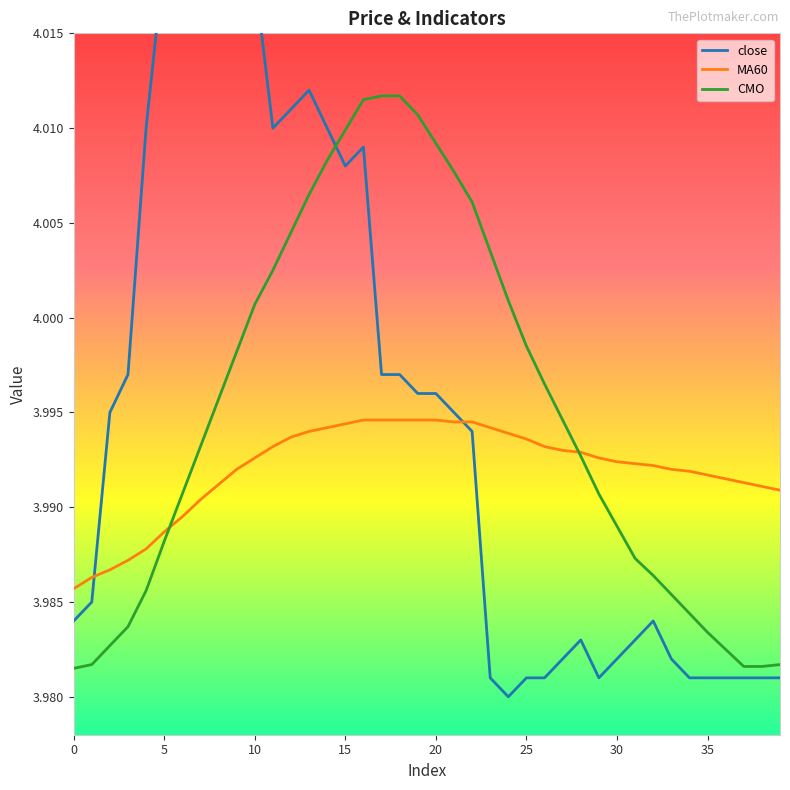

How many lines are shown in the chart?

3